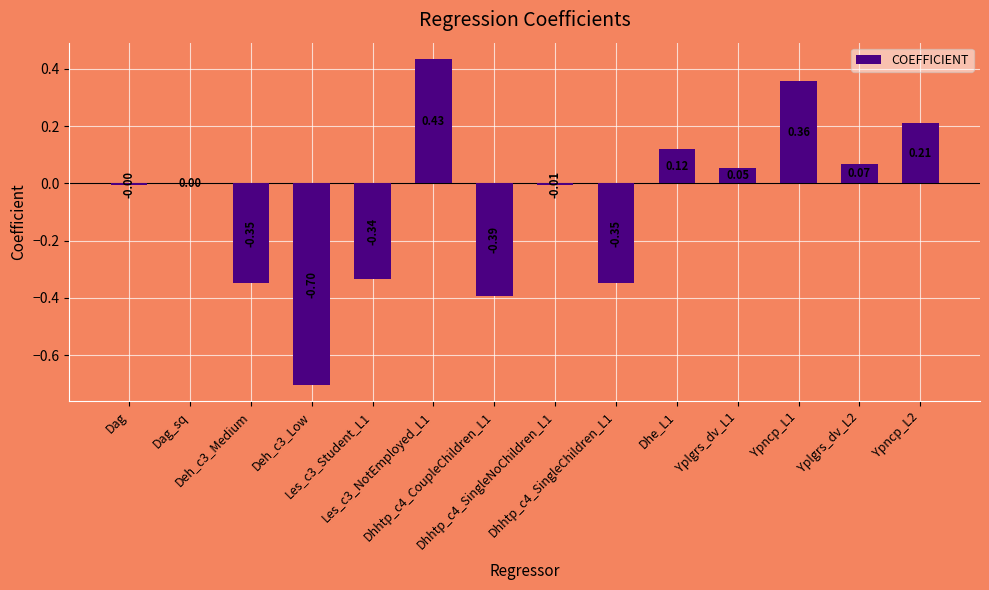

What is the sum of all values?

-0.9